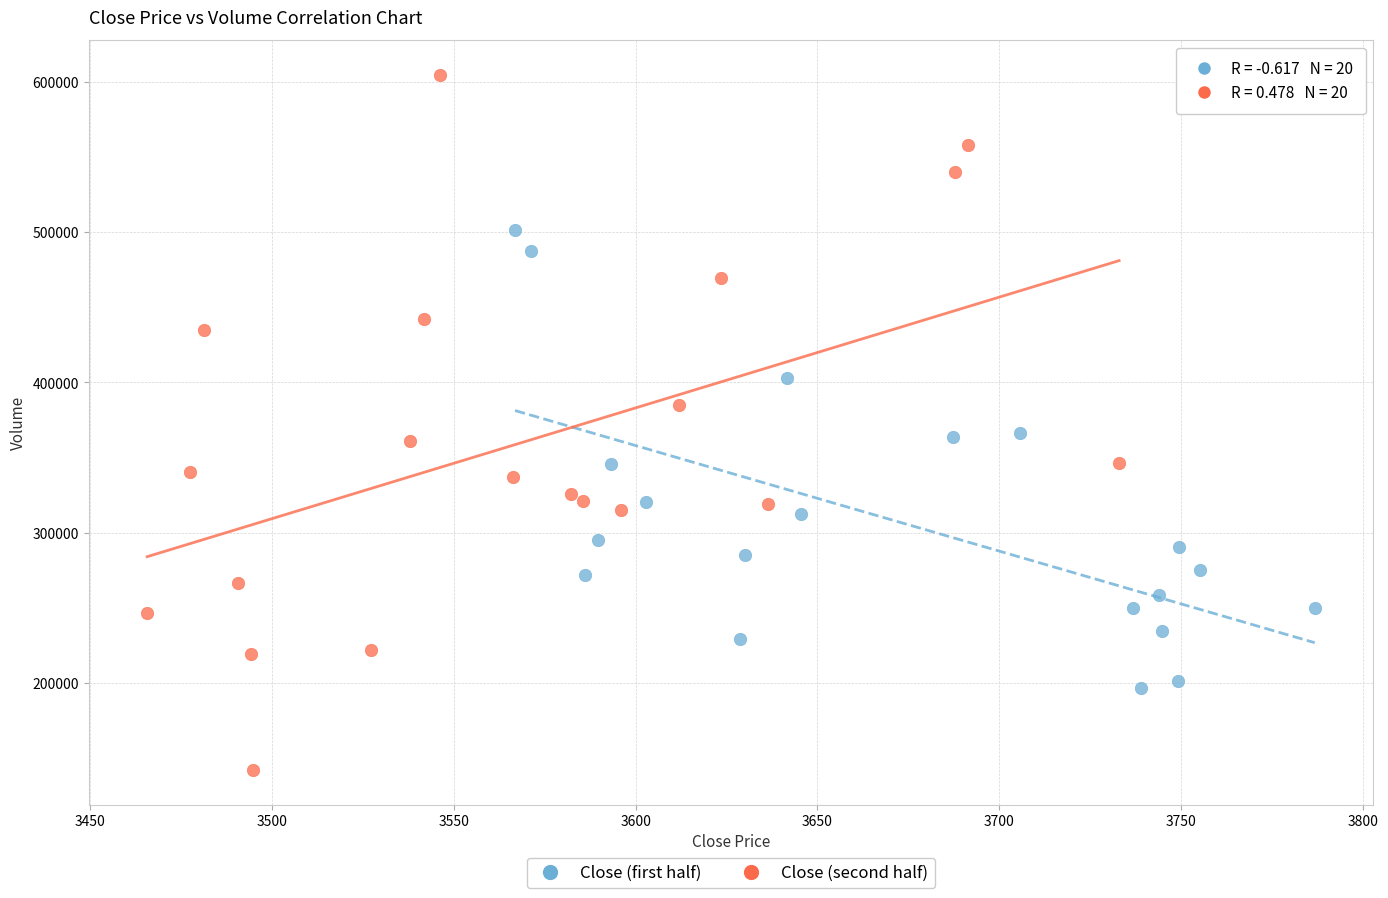

Which series has the largest Y range (max minus min)?

Close (second half)